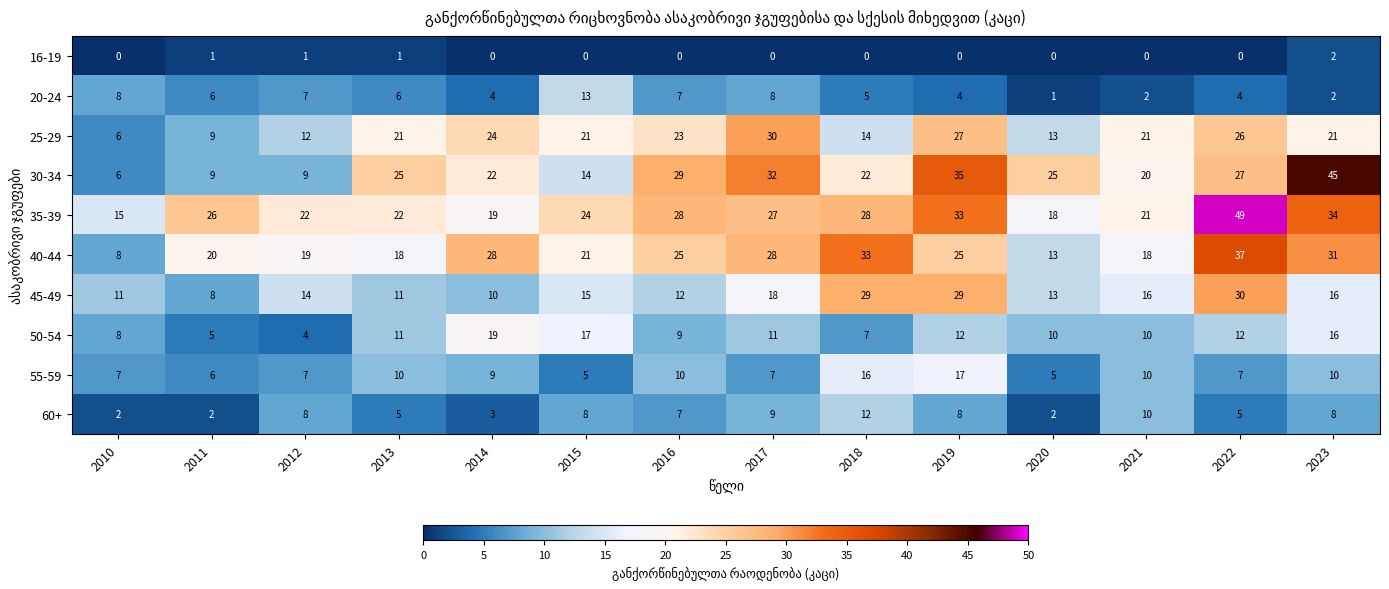

What is the difference between the maximum and minimum values in the 35-39 series?

34